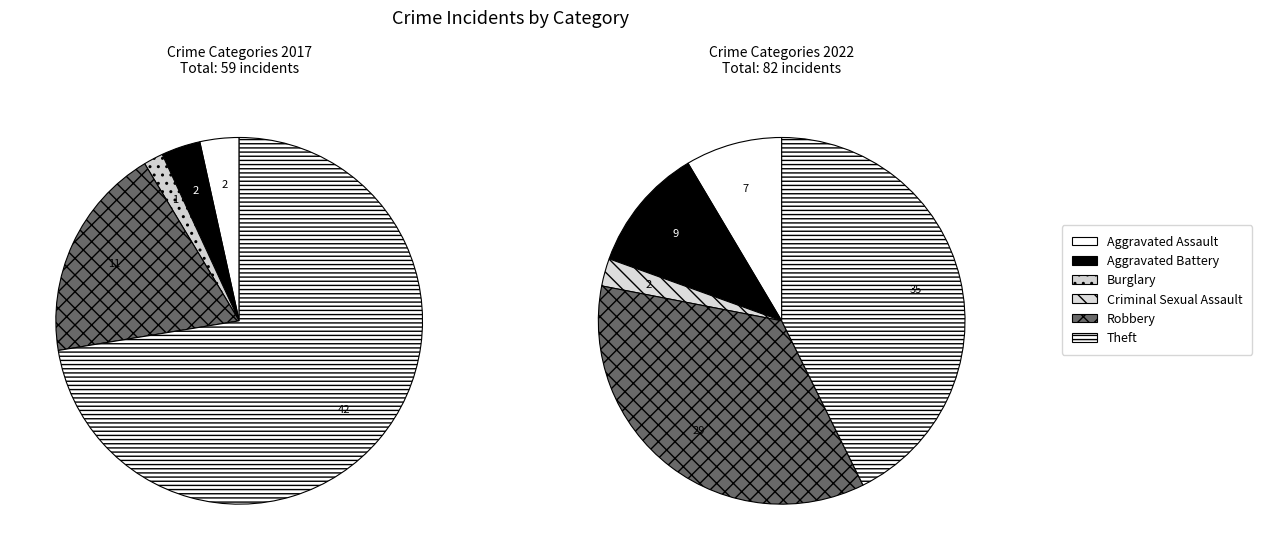

To the nearest percent, what is the average slice percentage?

17%